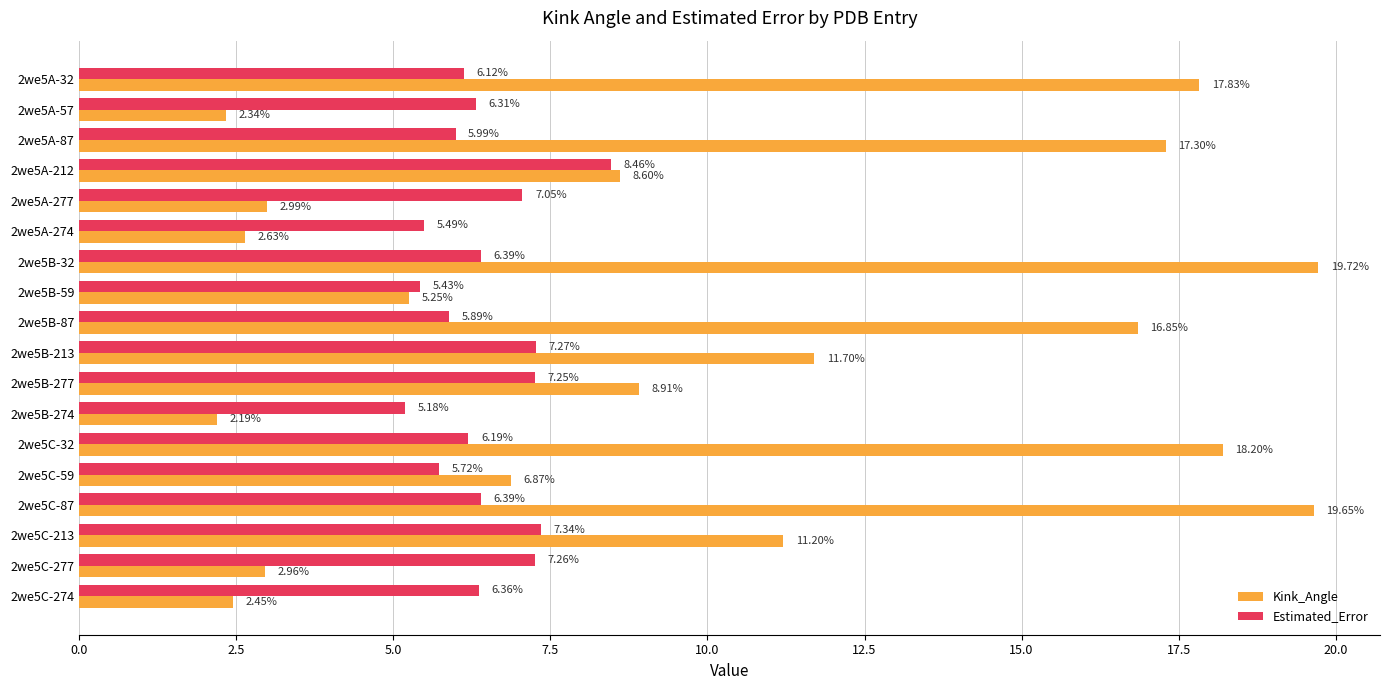

Which series has the largest range (max minus min)?

Kink_Angle